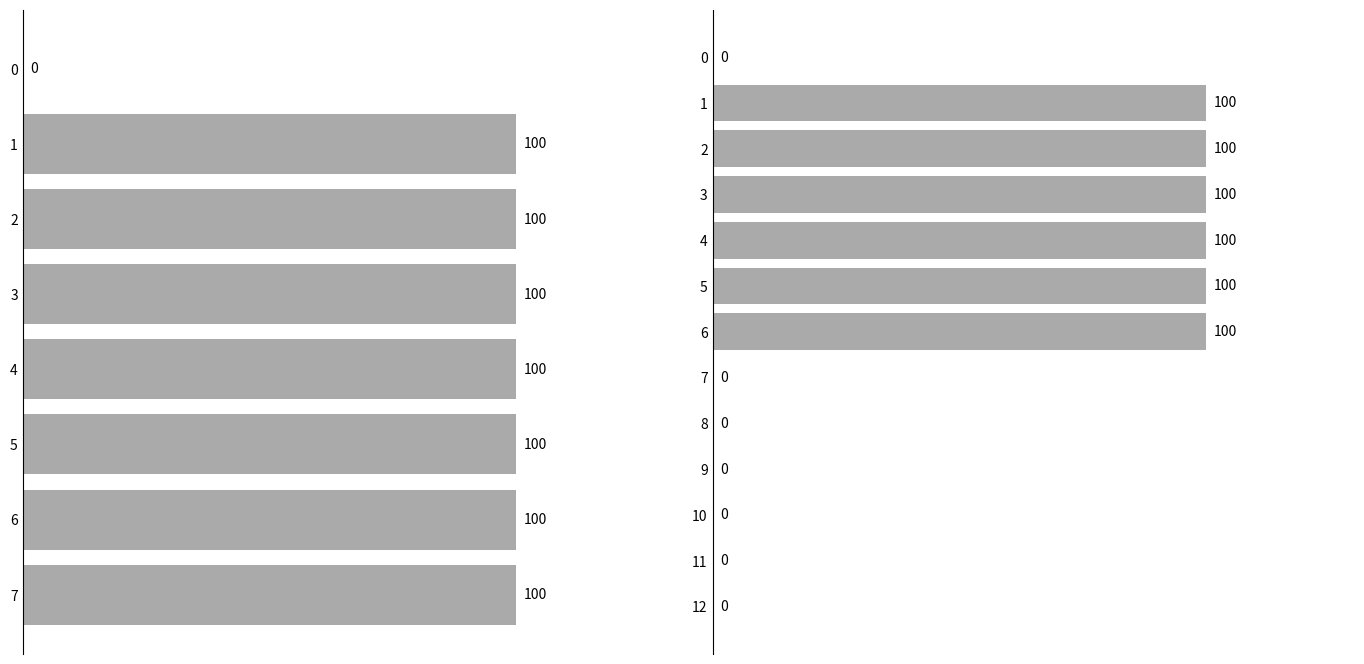

Is it true that reb prob under equals 156 at 12?

False